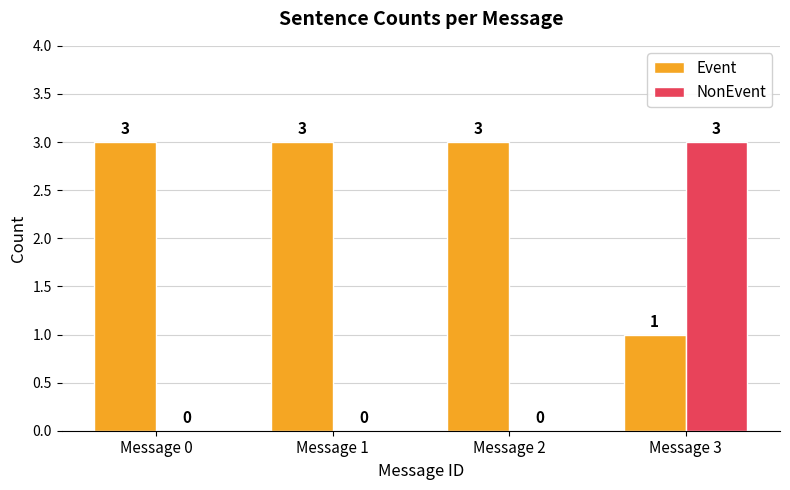

Does the chart contain stacked bars?

No